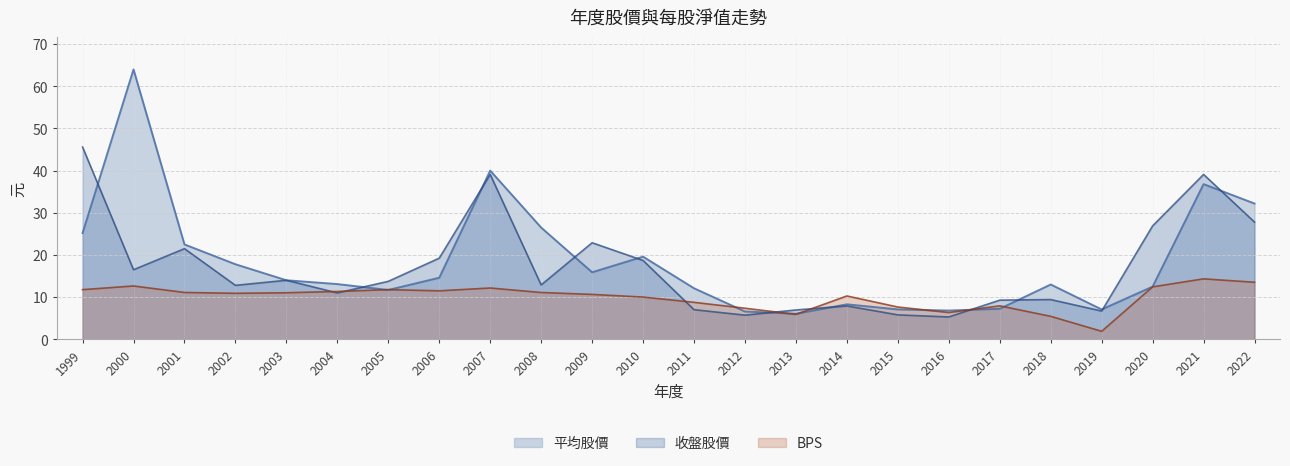

The value of 平均股價 at 2018 is 21.2. True or false?

False